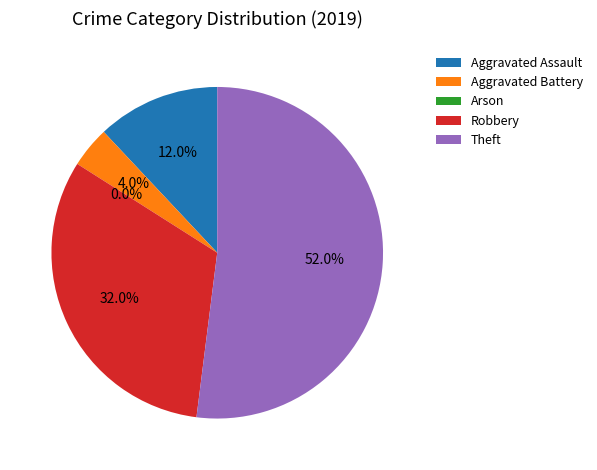

What percentage is the Robbery slice, to the nearest percent?

32%